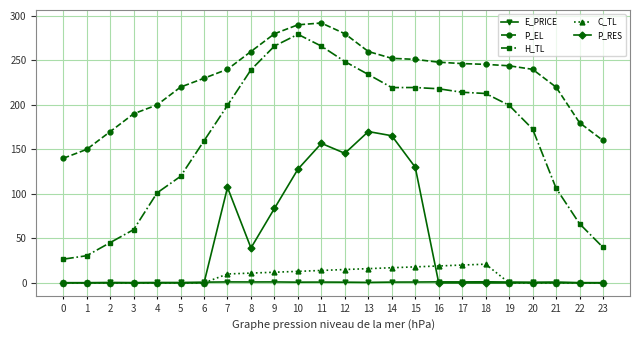

At which category does H_TL reach its first local peak?

10